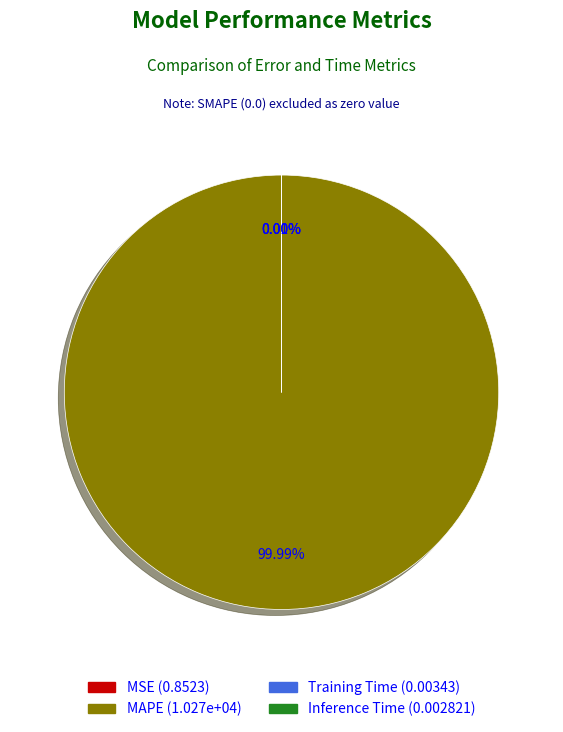

What percentage is the MAPE slice, to the nearest percent?

100%